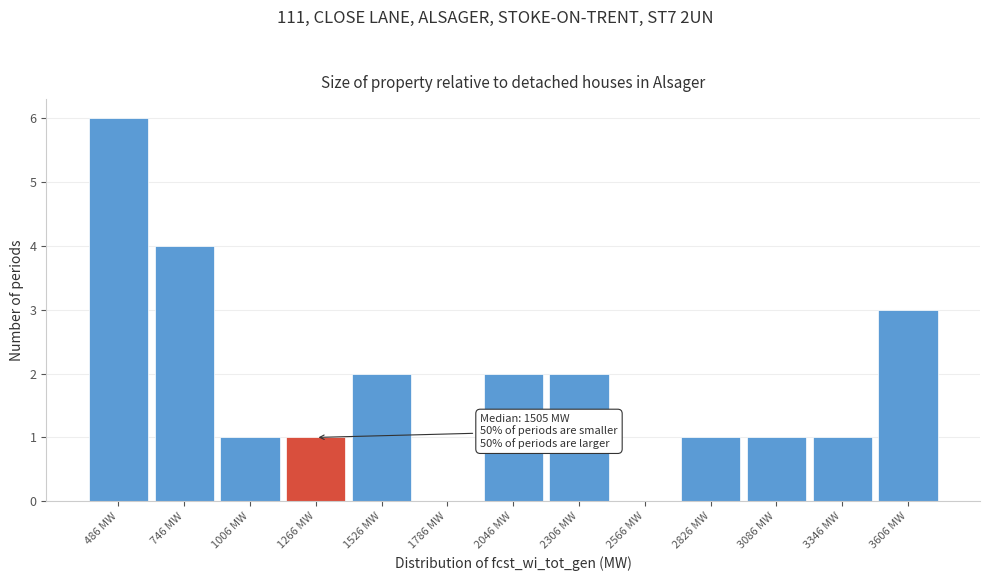

Reading left to right, what are all the values shown in this chart?

486 MW=6	746 MW=4	1006 MW=1	1266 MW=1	1526 MW=2	1786 MW=0	2046 MW=2	2306 MW=2	2566 MW=0	2826 MW=1	3086 MW=1	3346 MW=1	3606 MW=3